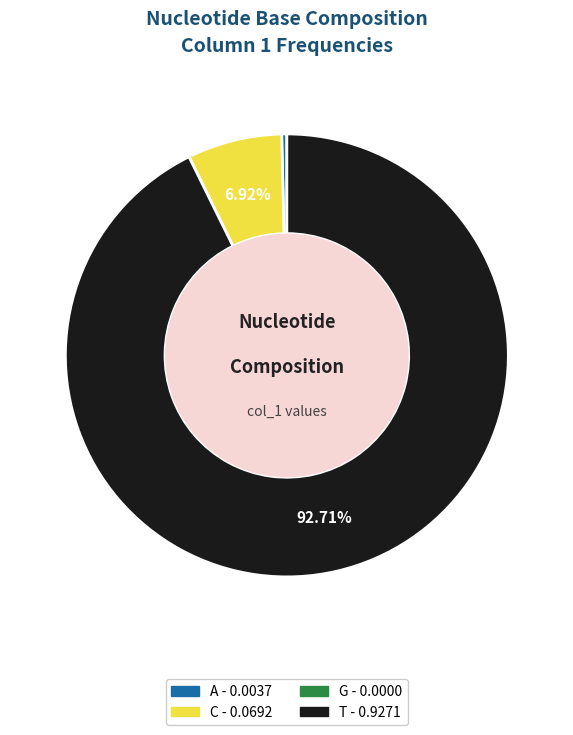

To the nearest percent, what is the average slice percentage?

25%